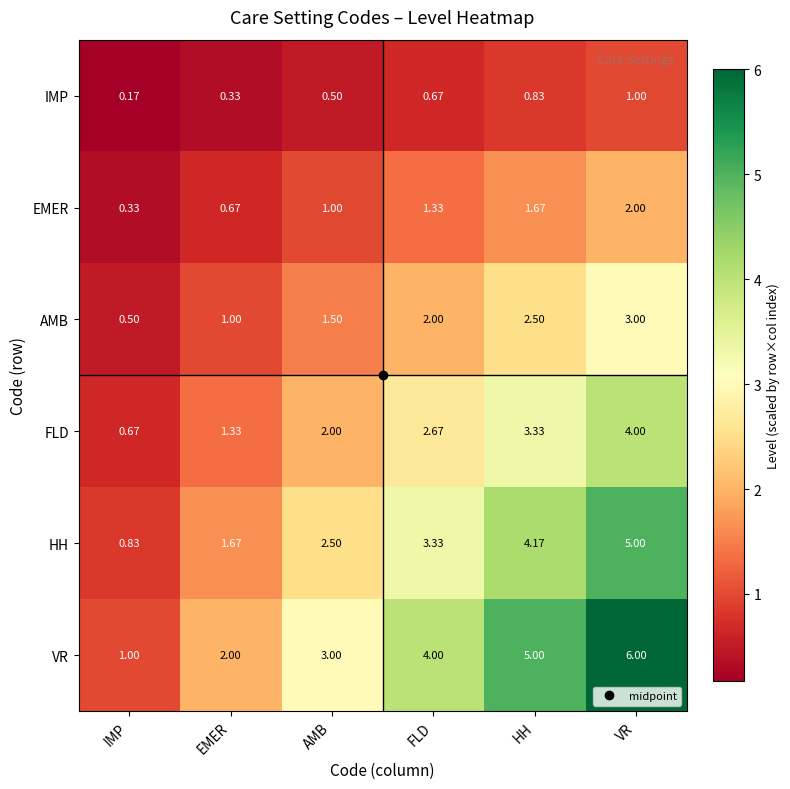

Which series has the largest range (max minus min)?

VR